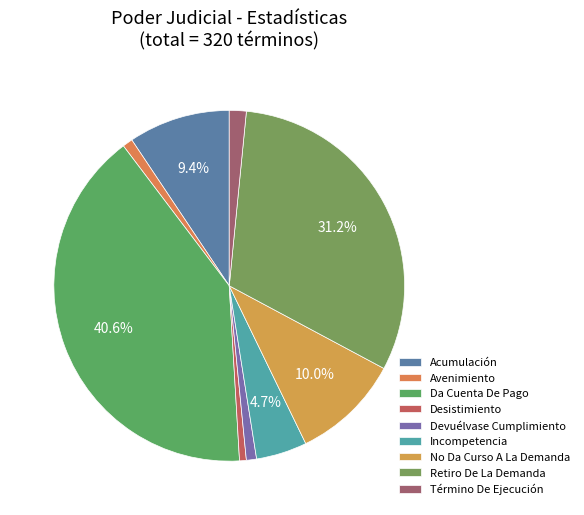

Does any single category account for the majority?

No